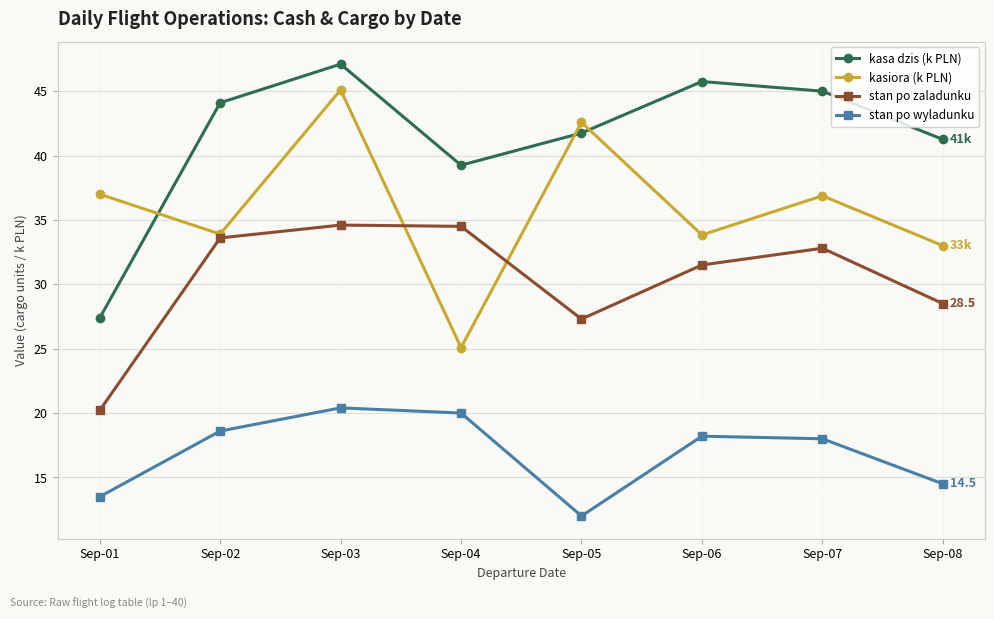

What value does the kasiora (k PLN) series have at Sep-07?

36.9